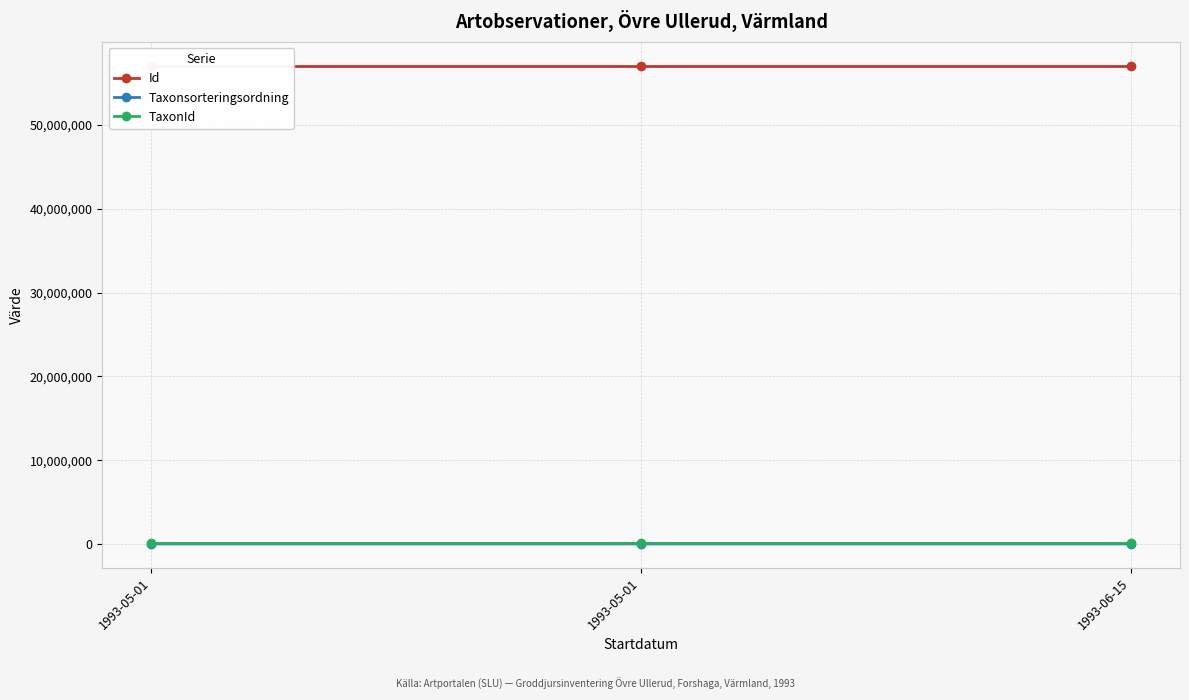

List the labels in order of TaxonId value, smallest first.

1993-05-01, 1993-06-15, 1993-05-01